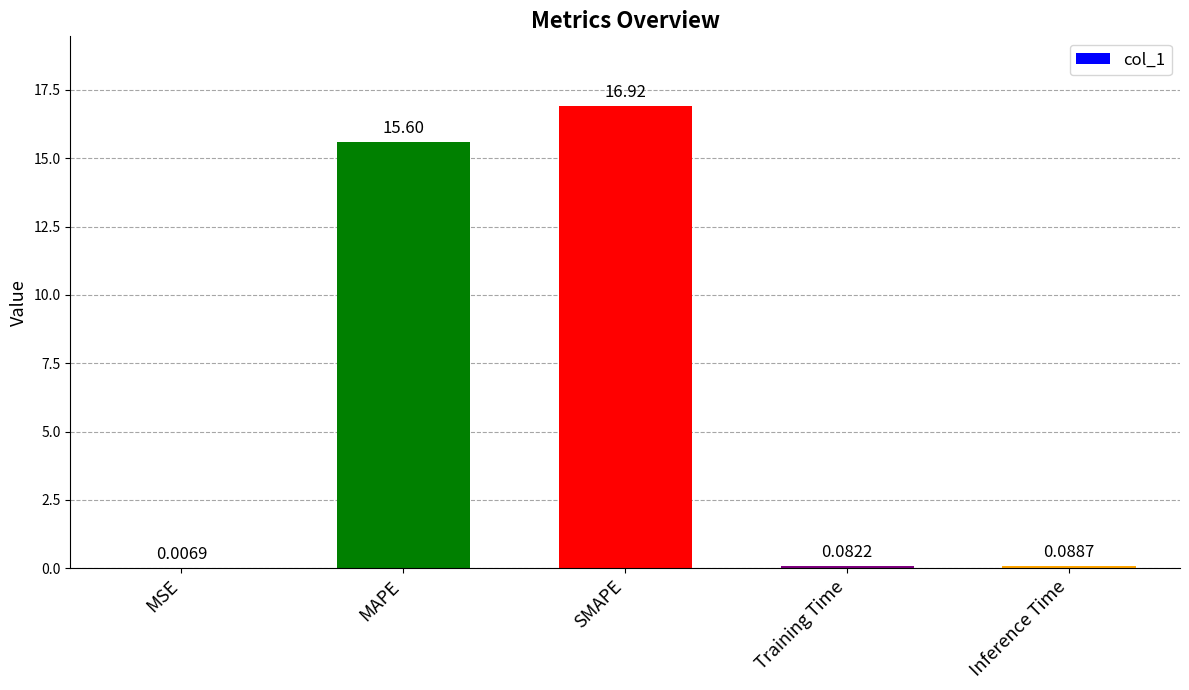

What is the sum of all values?

32.7